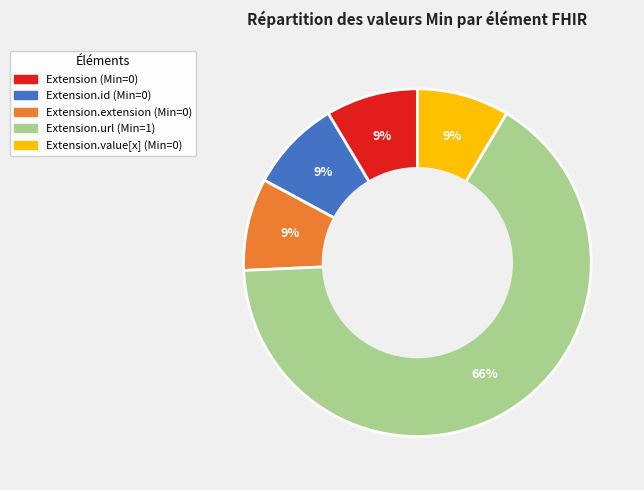

To the nearest percent, what is the average slice percentage?

20%